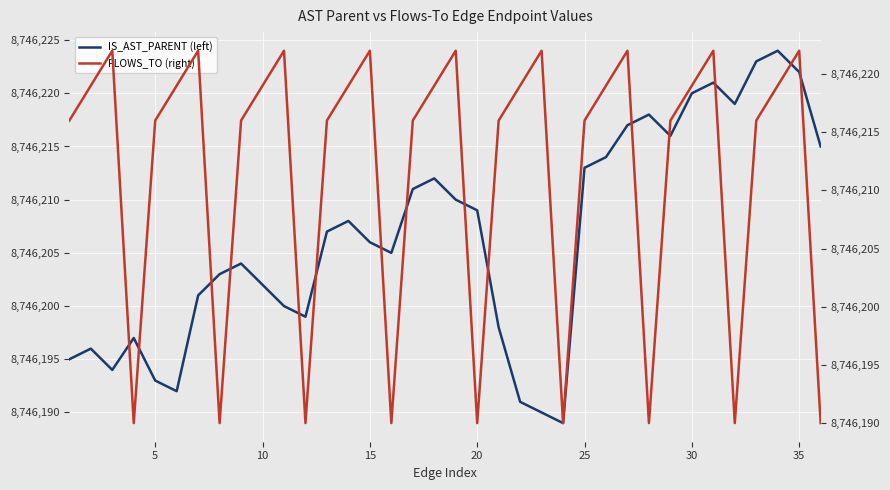

Reading left to right, extract all data points from this chart.

IS_AST_PARENT (left): 8746195	8746196	8746194	8746197	8746193	8746192	8746201	8746203	8746204	8746202	8746200	8746199	8746207	8746208	8746206	8746205	8746211	8746212	8746210	8746209	8746198	8746191	8746190	8746189	8746213	8746214	8746217	8746218	8746216	8746220	8746221	8746219	8746223	8746224	8746222	8746215
FLOWS_TO (right): 8746216	8746219	8746222	8746190	8746216	8746219	8746222	8746190	8746216	8746219	8746222	8746190	8746216	8746219	8746222	8746190	8746216	8746219	8746222	8746190	8746216	8746219	8746222	8746190	8746216	8746219	8746222	8746190	8746216	8746219	8746222	8746190	8746216	8746219	8746222	8746190